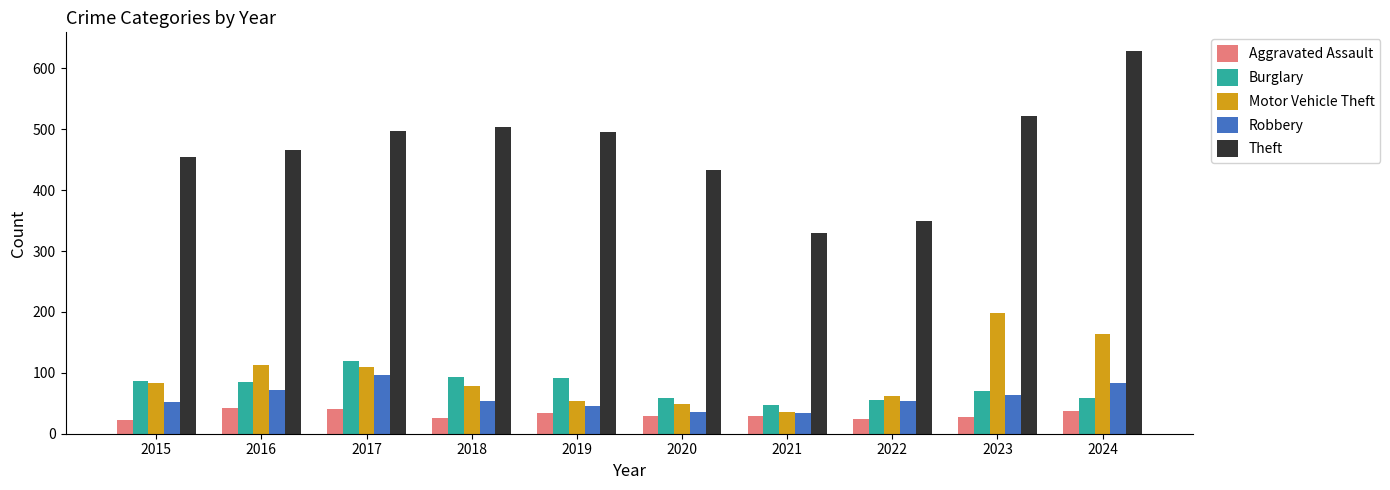

Between 2019 and 2023, which series saw the biggest shift?

Motor Vehicle Theft